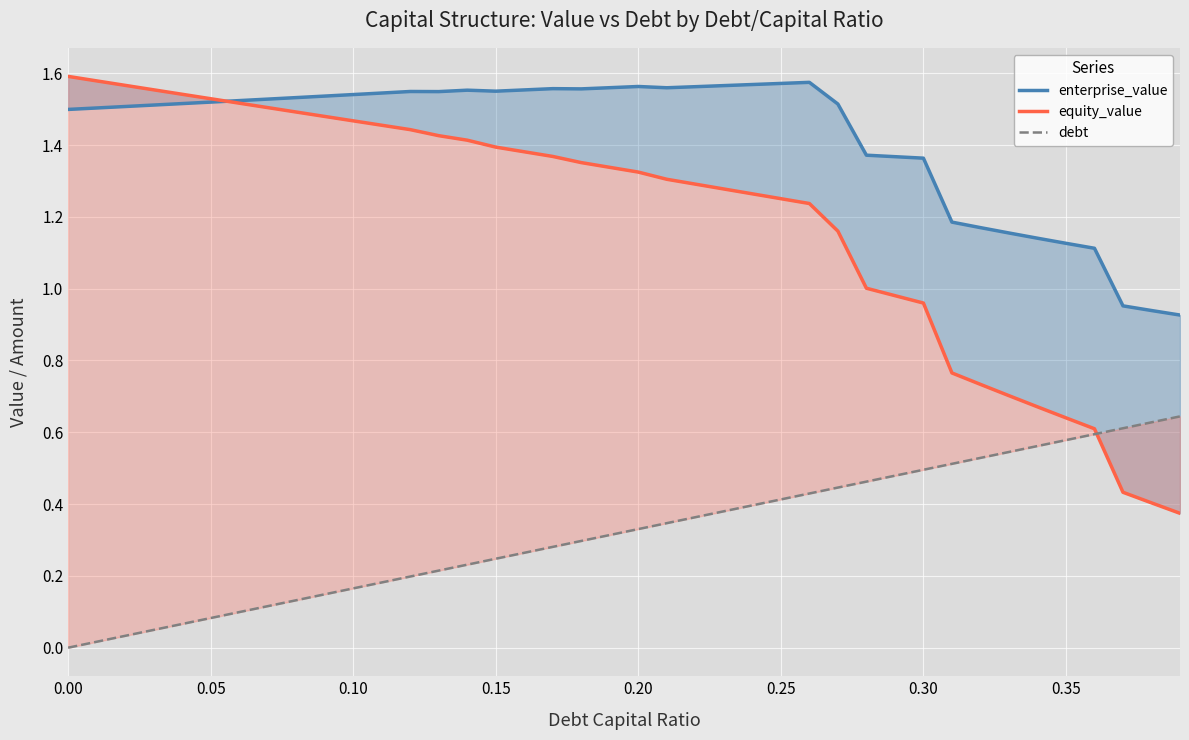

How many data points in equity_value are less than 1?

11